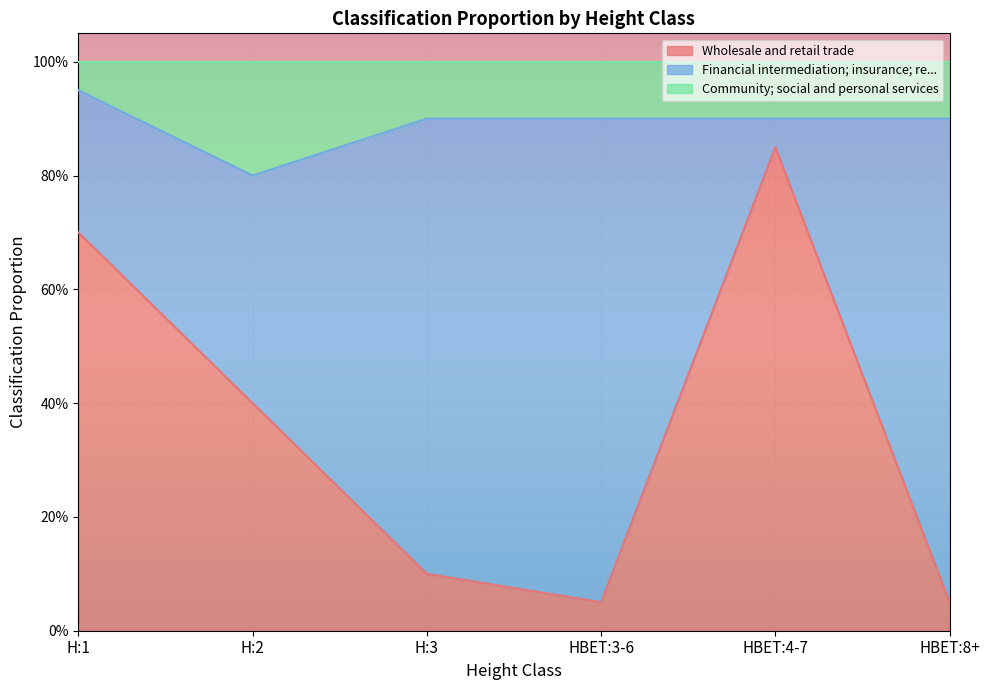

Does the chart display data point markers on the line(s)?

No